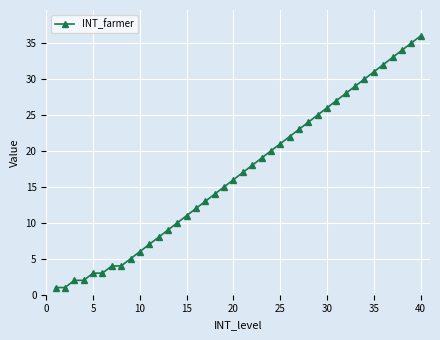

What is the maximum value shown in the chart?

36